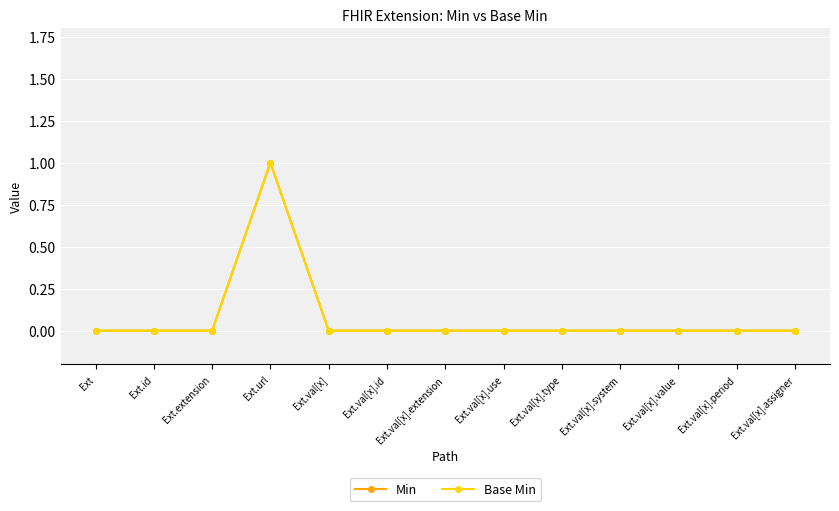

Is this an area chart (filled region under the line)?

No